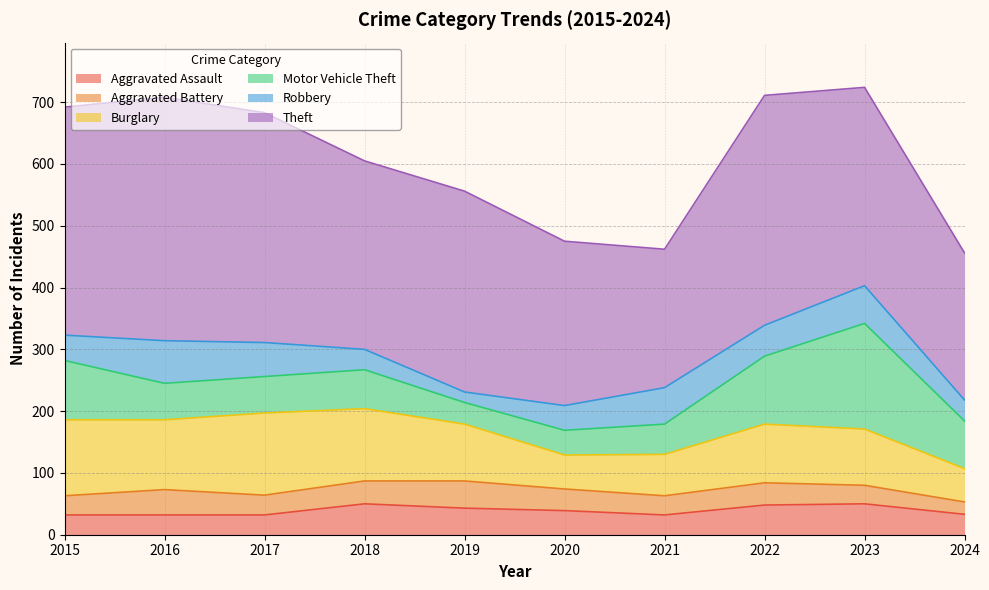

The Motor Vehicle Theft series shows 158 at 2015. True or false?

False